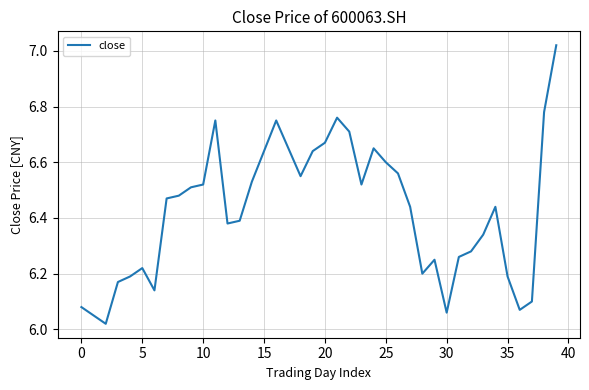

What is the difference between the maximum and minimum values?

1.0